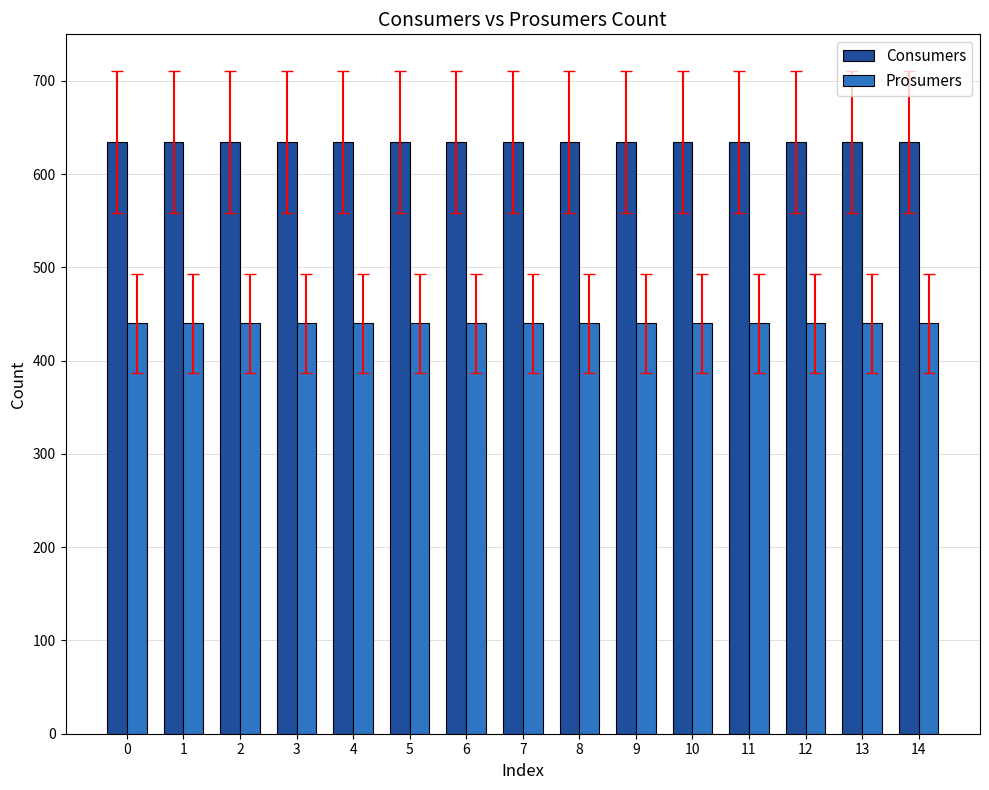

What is the spread (max minus min) of values at 8?

195